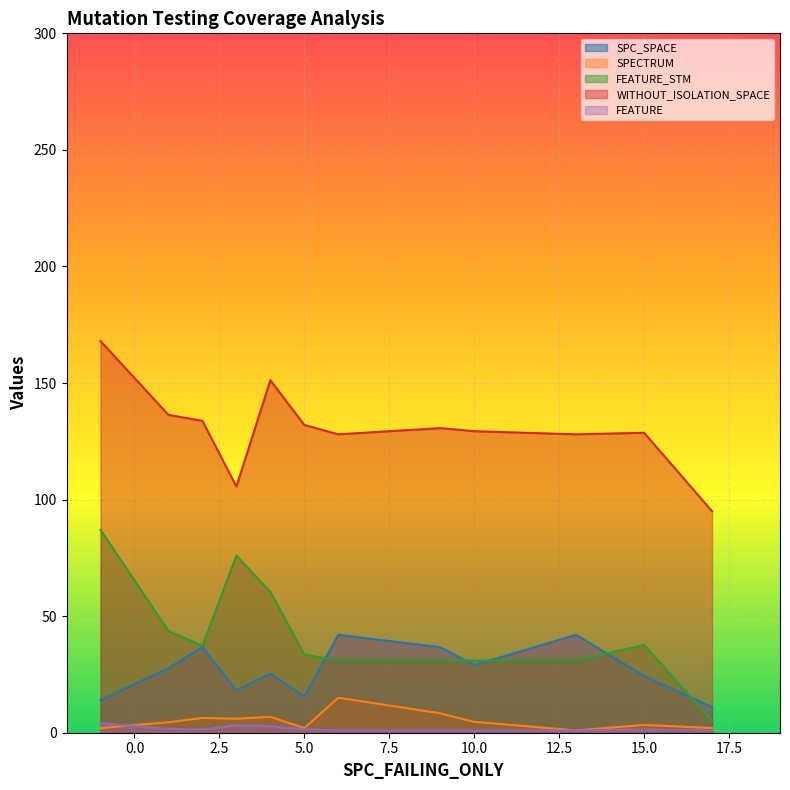

True or false: SPC_SPACE and WITHOUT_ISOLATION_SPACE cross at least once.

False